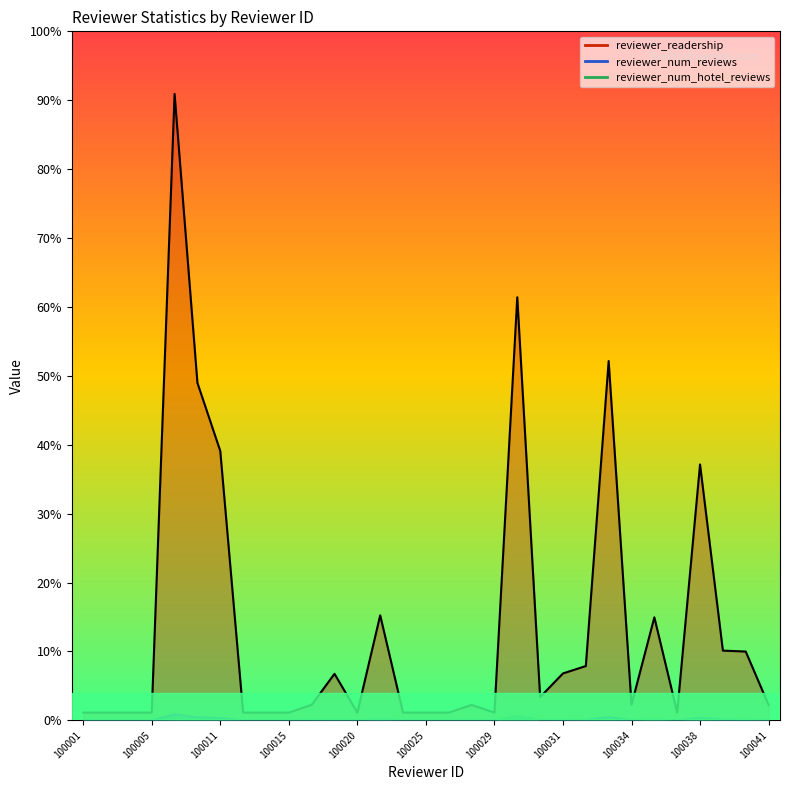

How many interior local peaks does the reviewer_num_reviews series have?

7